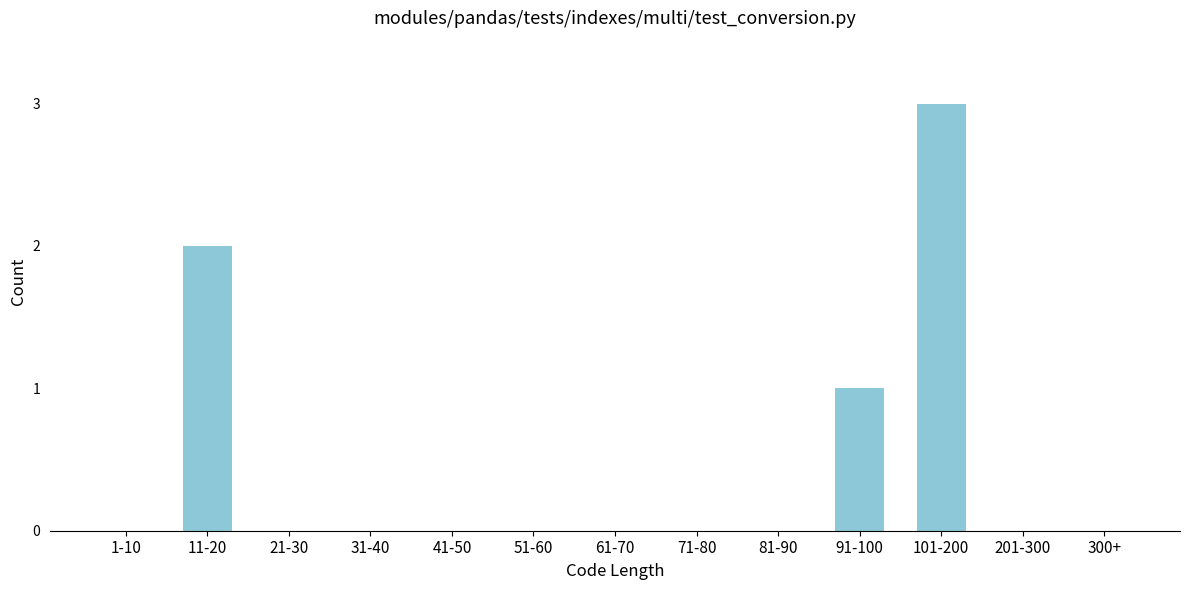

Reading left to right, transcribe all the data shown in this chart.

1-10=0	11-20=2	21-30=0	31-40=0	41-50=0	51-60=0	61-70=0	71-80=0	81-90=0	91-100=1	101-200=3	201-300=0	300+=0